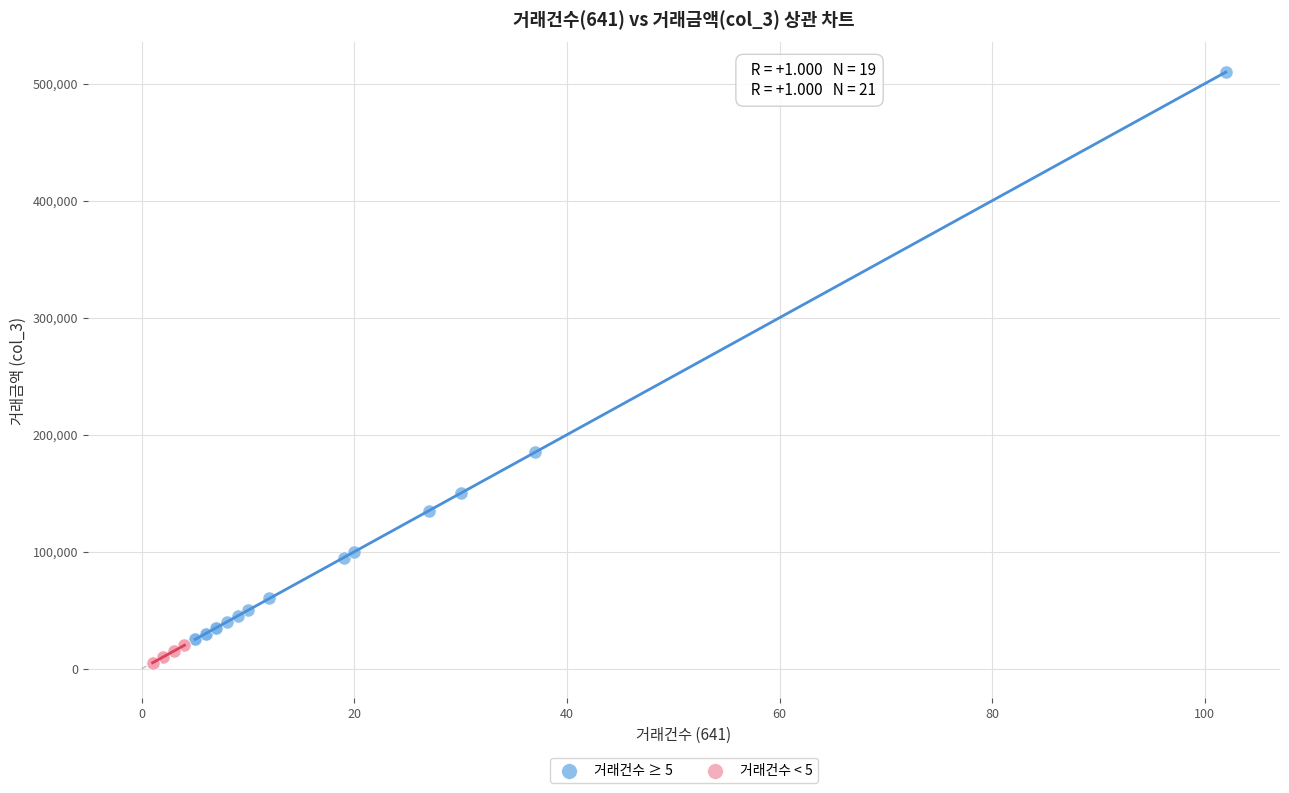

Which series has the widest spread of Y values?

거래건수 ≥ 5